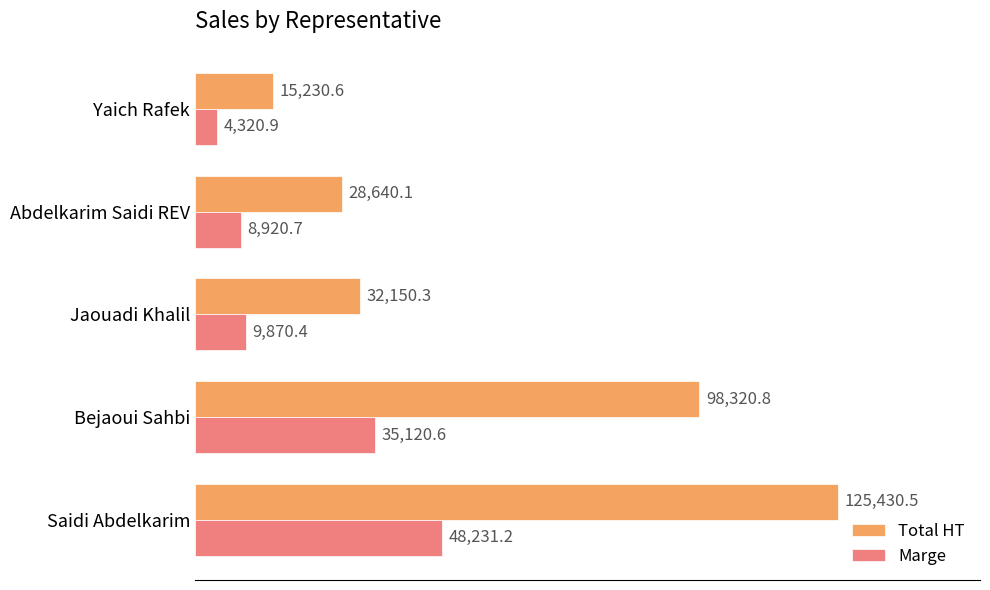

What is the spread (max minus min) of values at Abdelkarim Saidi REV?

19719.4